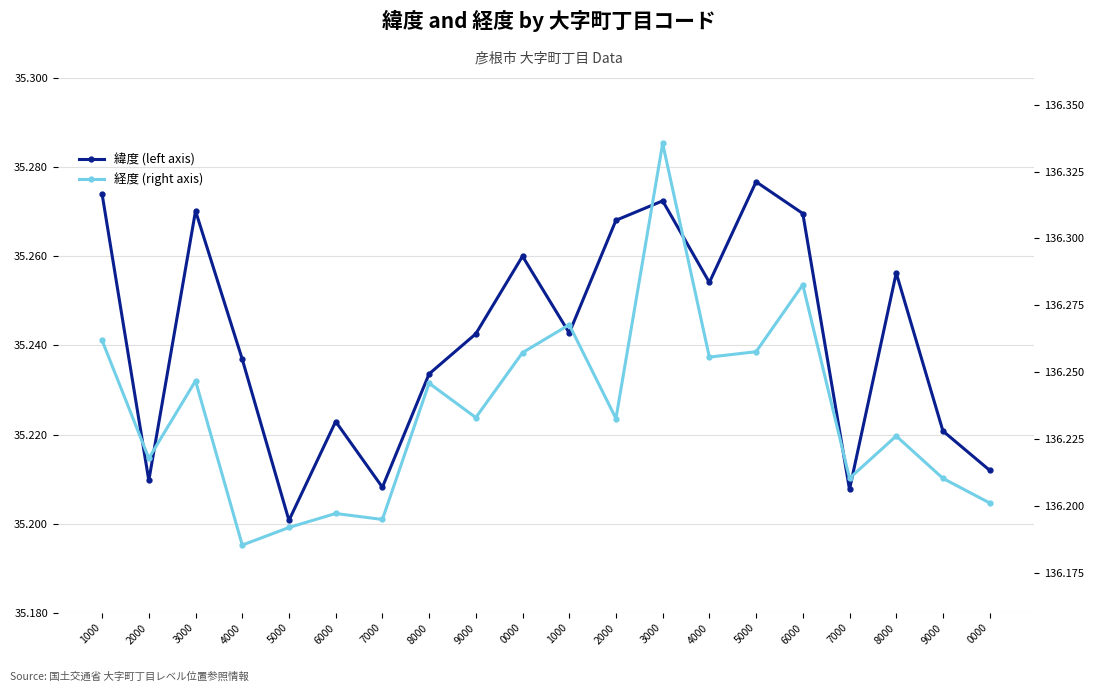

Which series changed the most between 1000 and 4000?

緯度 (left axis)